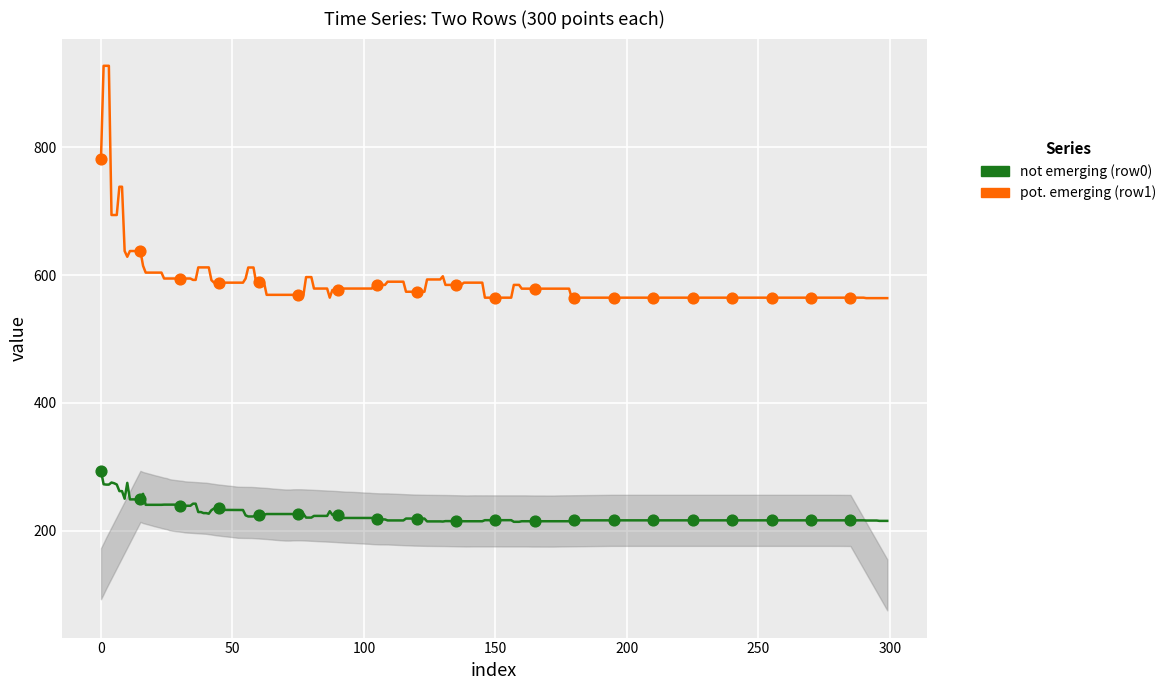

Across all data points, what is the range of X values (max minus min)?

285.0